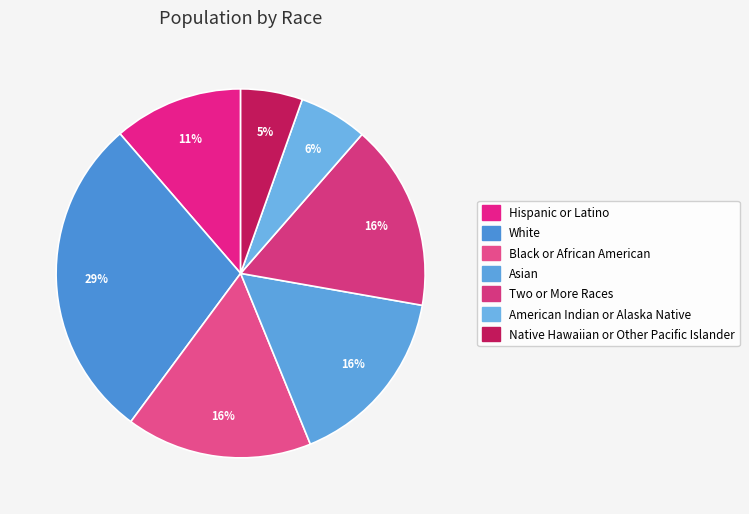

True or false: Black or African American accounts for 23% of the total.

False